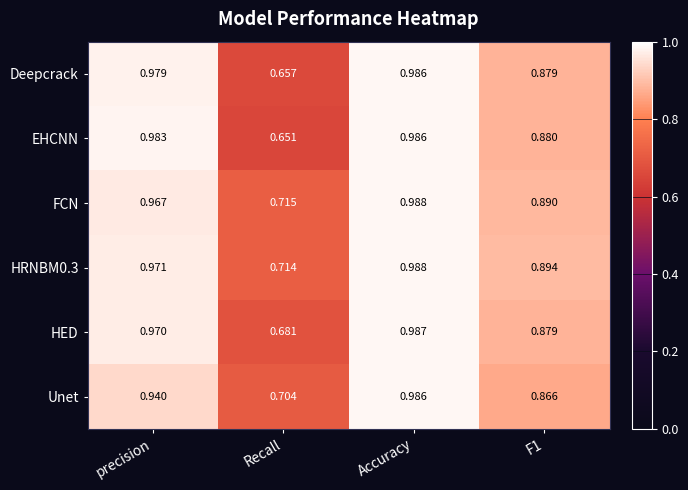

Between precision and F1, which series saw the biggest shift?

EHCNN